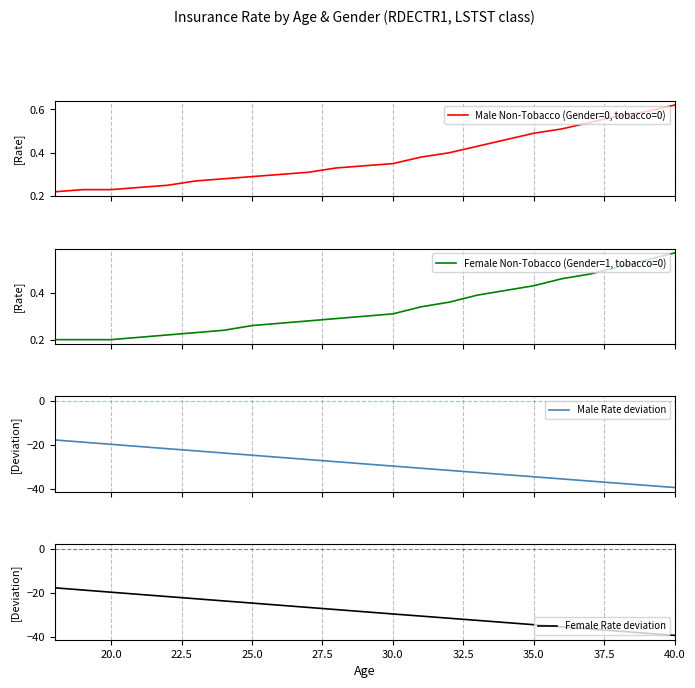

What is the lowest value of the Male Rate deviation series?

-39.4